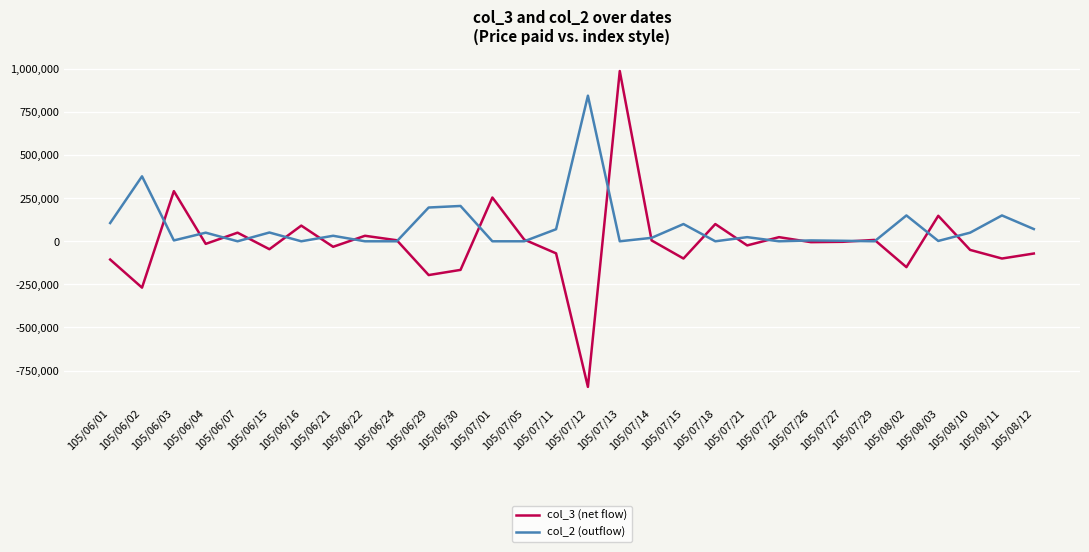

What is the difference between the col_2 (outflow) values at 105/07/15 and 105/08/10?

50000